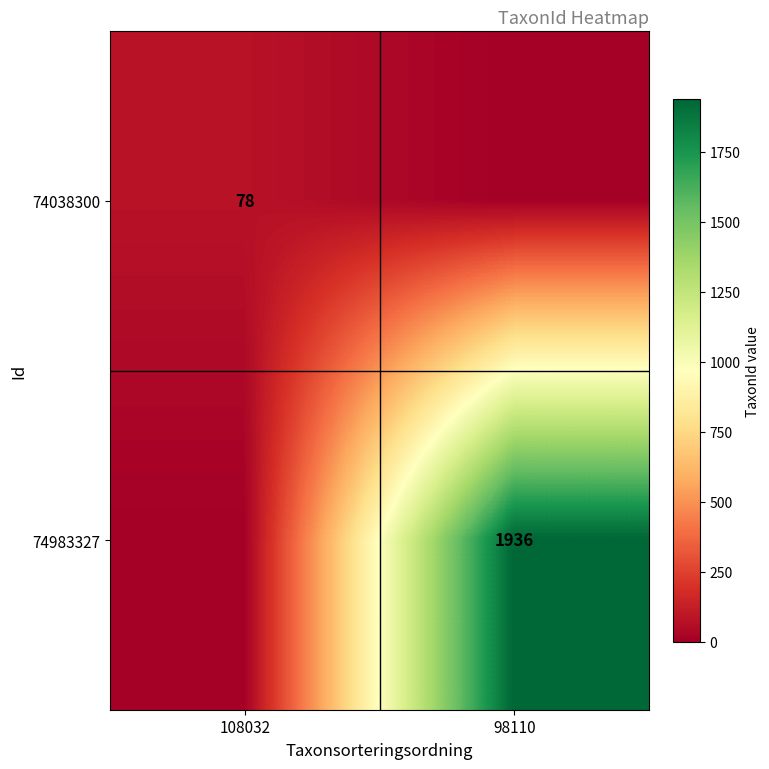

The 74983327 series shows 480 at 98110. True or false?

False